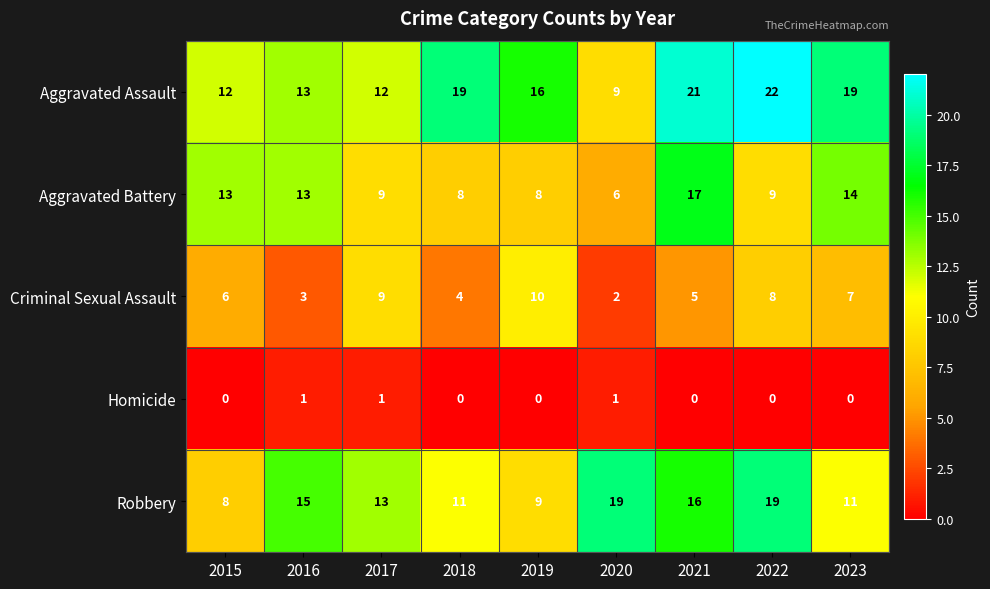

At which label is Robbery closest to 13?

2017